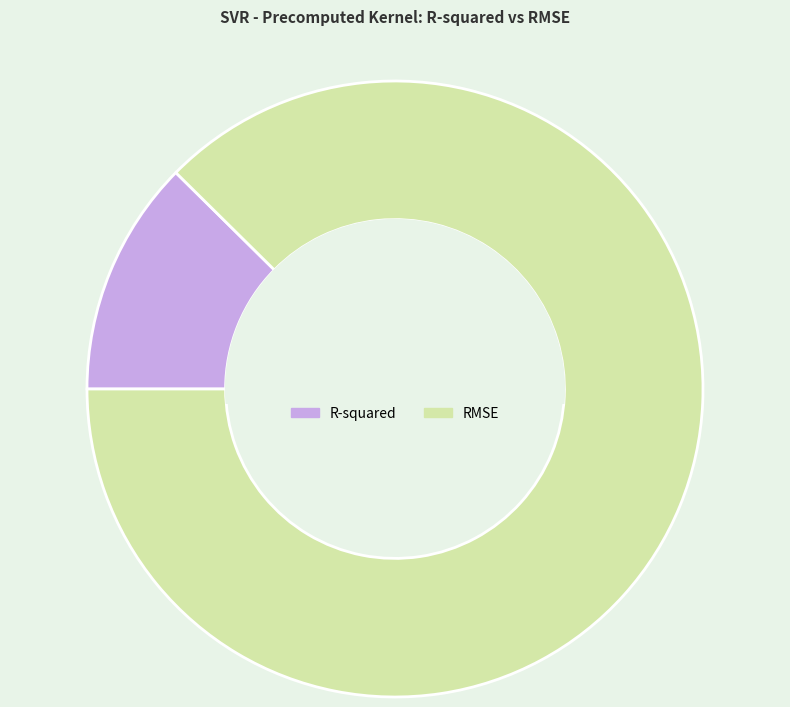

Combined, do RMSE and R-squared account for over 50%?

Yes